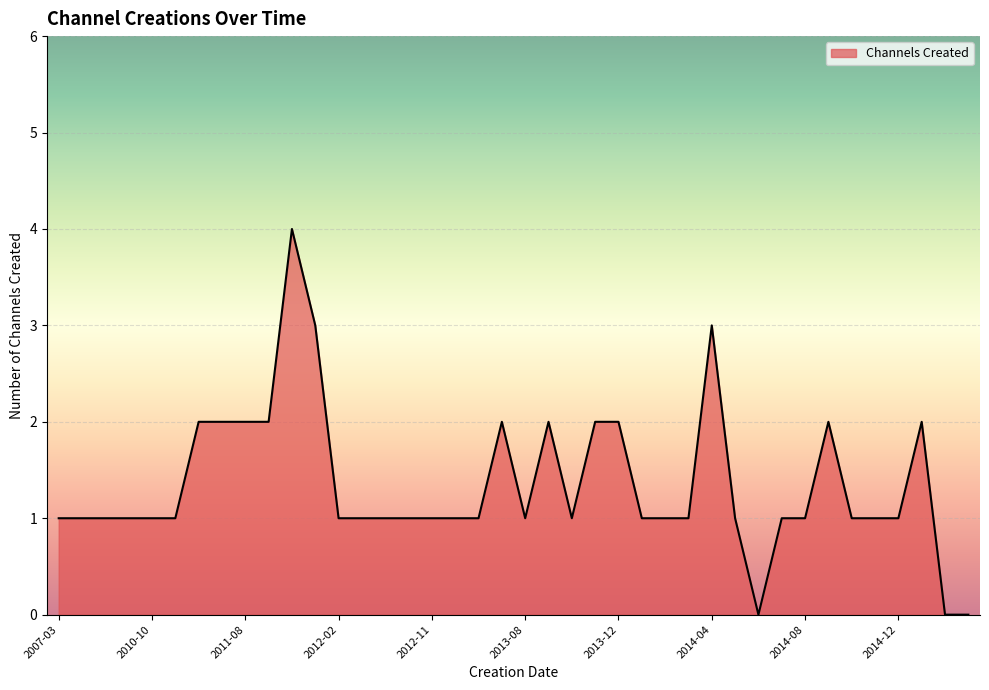

What is the maximum value shown in the chart?

4